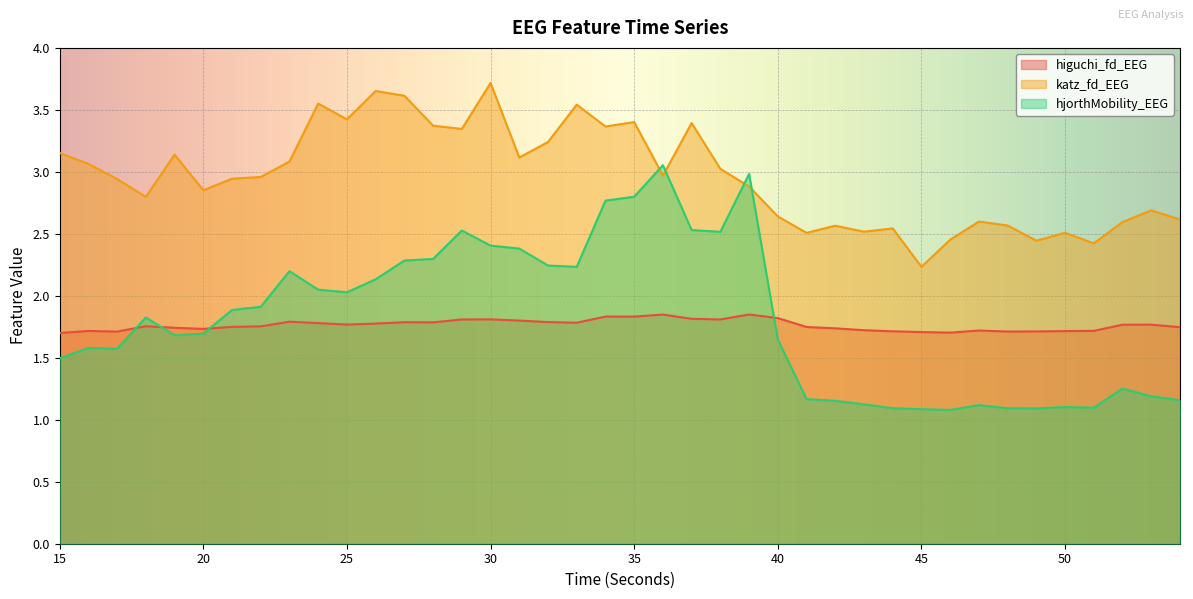

Which label corresponds to the smallest value in the chart?

46